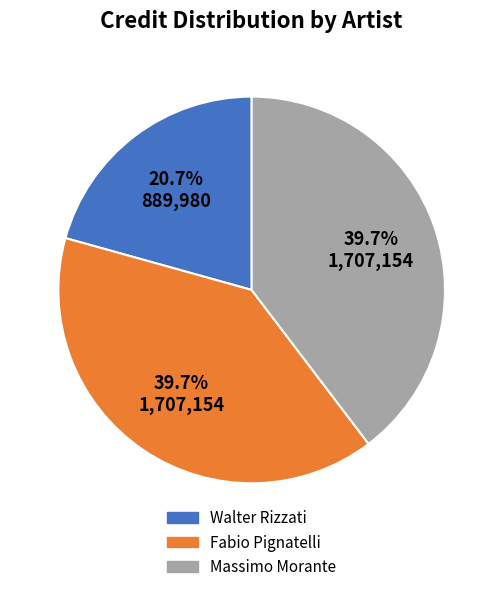

Which has a higher value, Massimo Morante or Walter Rizzati?

Massimo Morante